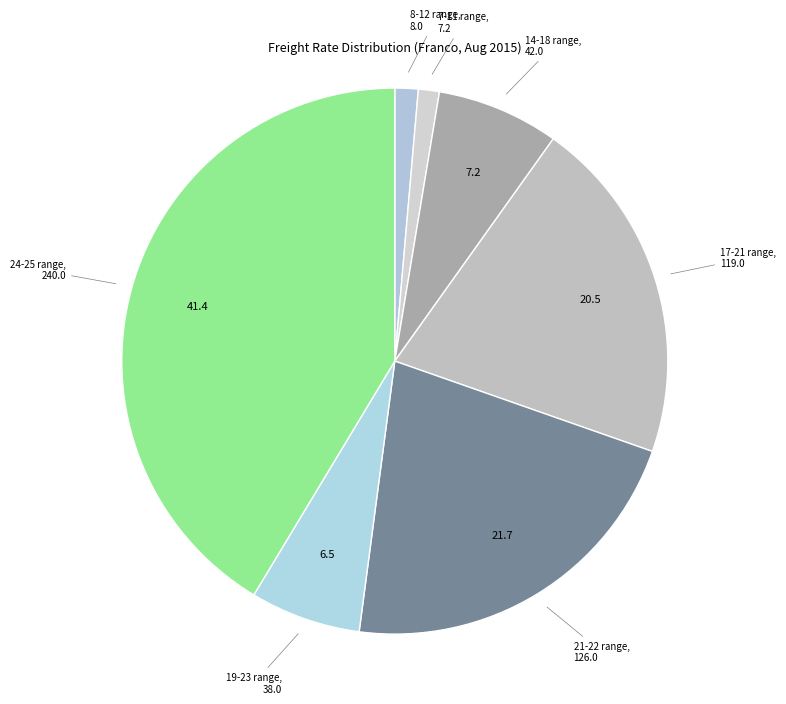

Which slice is the largest?

24-25 range